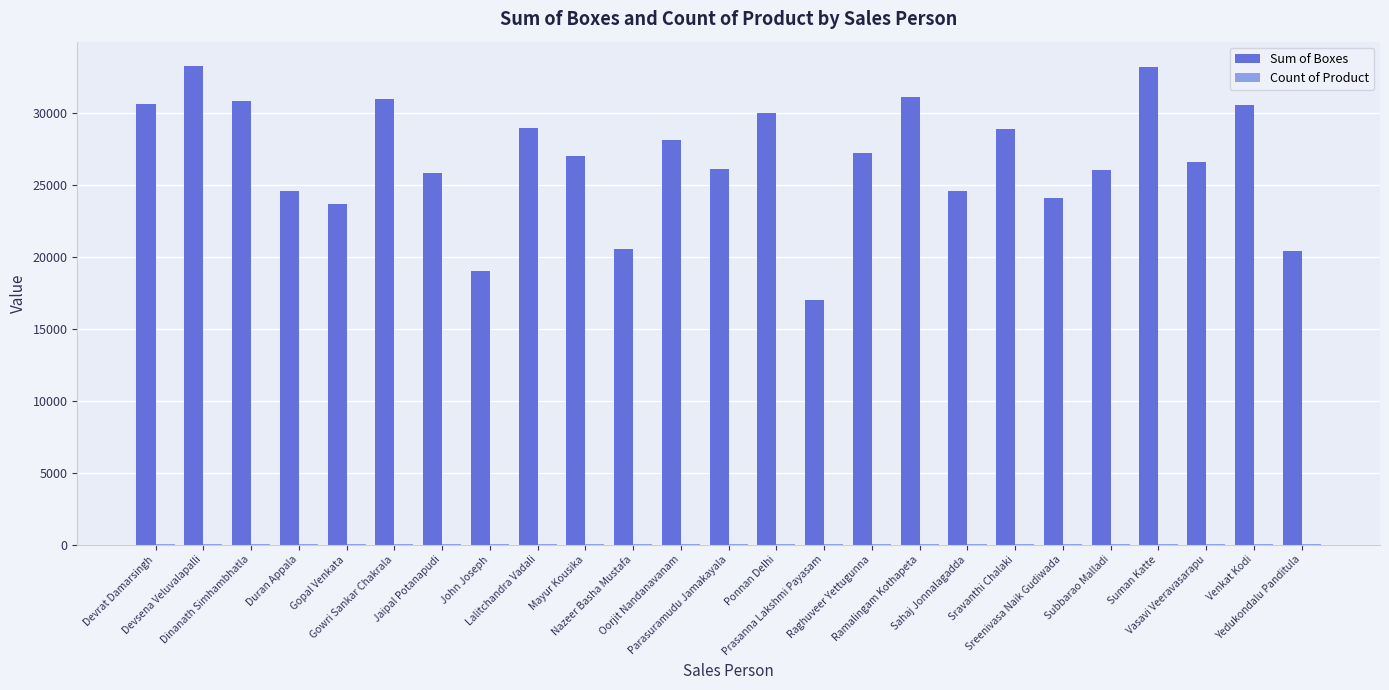

What is the greatest value displayed?

33282